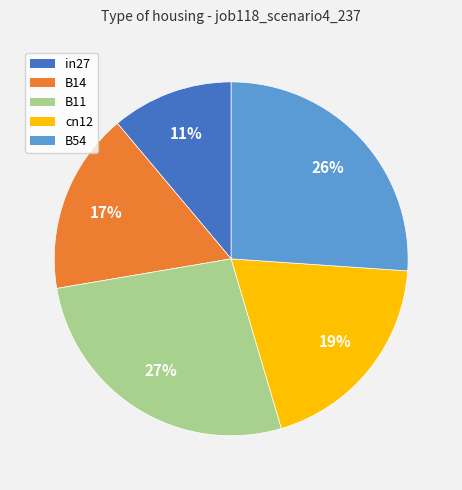

Which has a higher value, in27 or B14?

B14